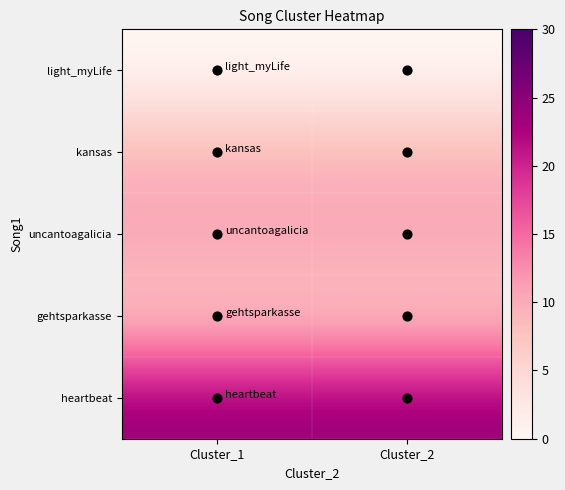

Reading right to left, what are all the values shown in this chart?

light_myLife: Cluster_2=0	Cluster_1=0
kansas: Cluster_2=9	Cluster_1=9
uncantoagalicia: Cluster_2=11	Cluster_1=11
gehtsparkasse: Cluster_2=7	Cluster_1=7
heartbeat: Cluster_2=24	Cluster_1=24